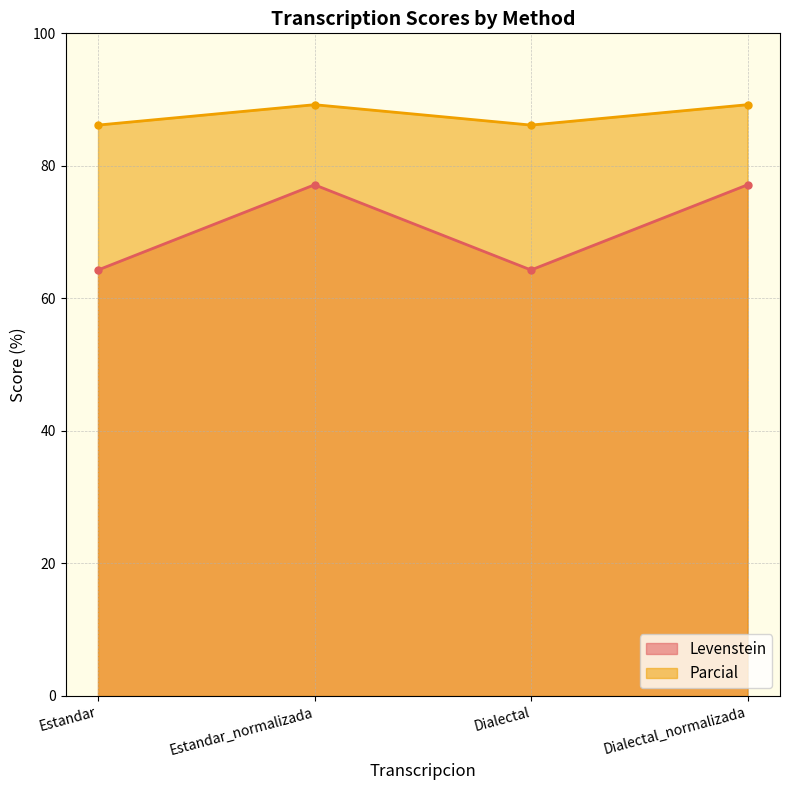

Between Dialectal and Dialectal_normalizada, which is larger?

Dialectal_normalizada